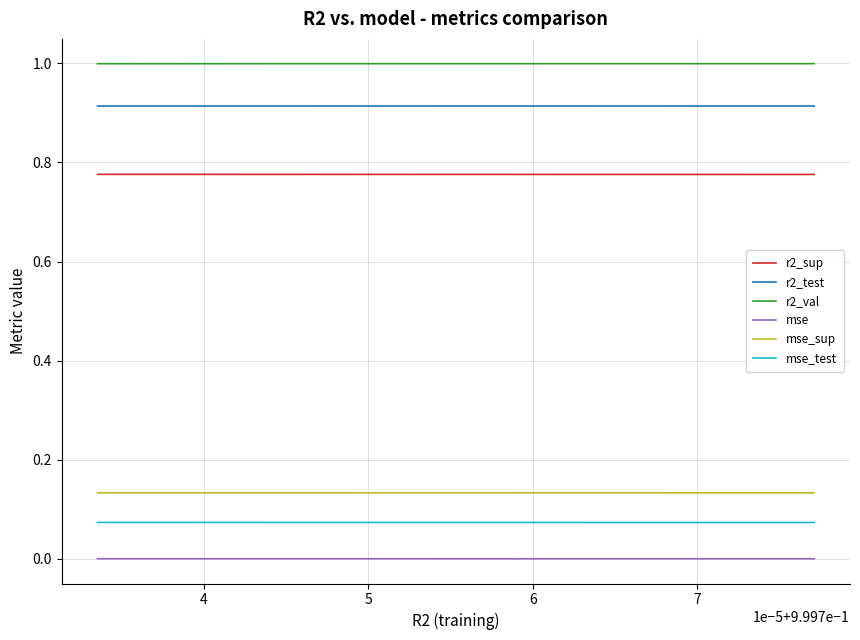

Rank the series by their maximum value, from lowest to highest.

mse, mse_test, mse_sup, r2_sup, r2_test, r2_val